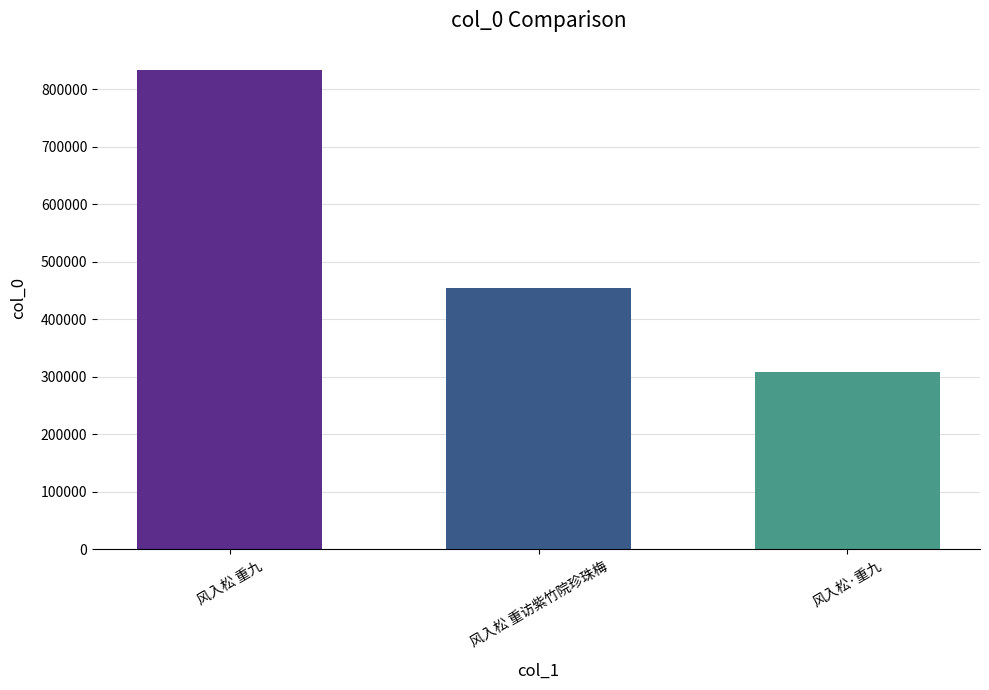

What is the change in value from 风入松 重九 to 风入松·重九?

-523803